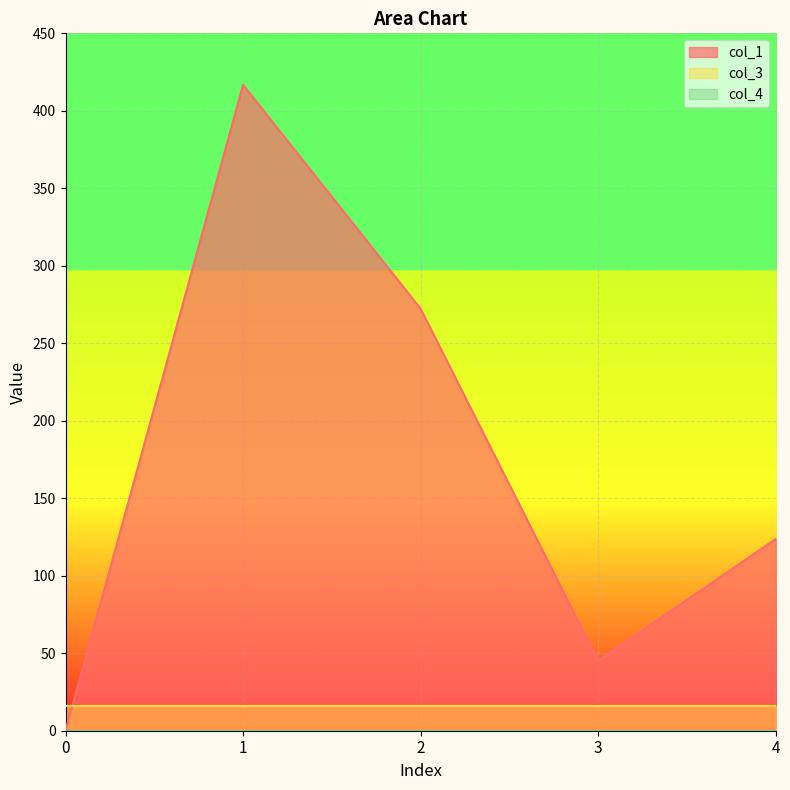

What is the total value across all series at 3?

61.1